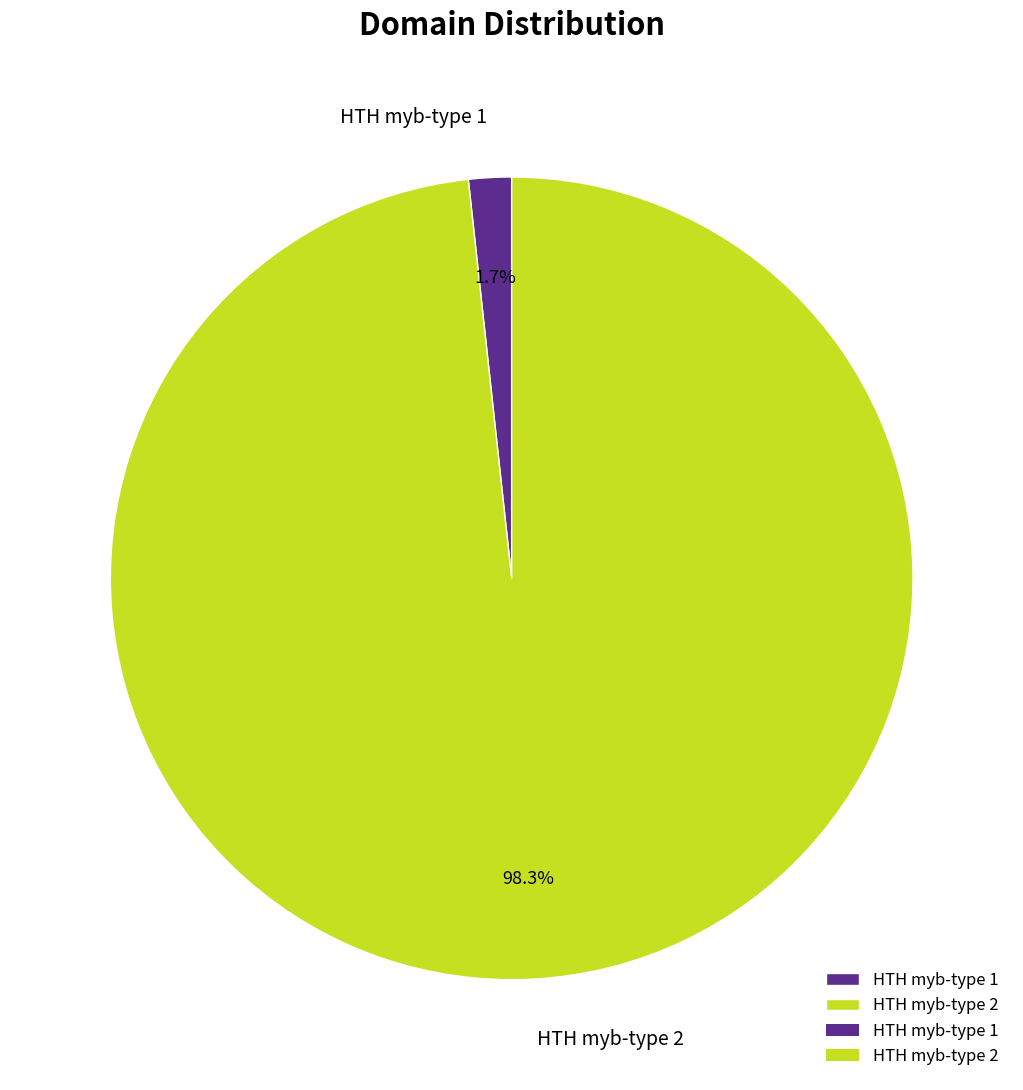

Is it true that HTH myb-type 2 is 89% of the pie?

False